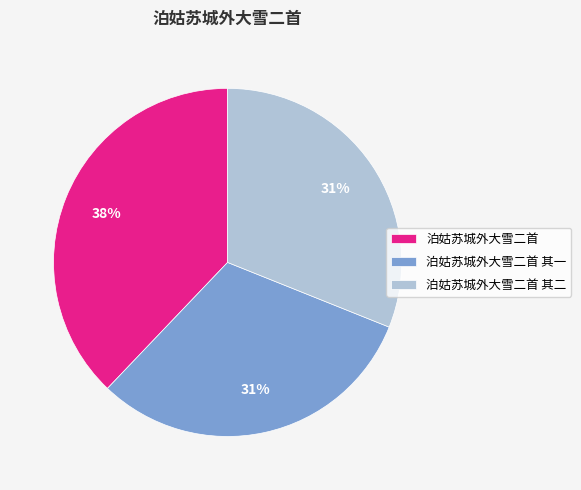

Which slice is the largest?

泊姑苏城外大雪二首